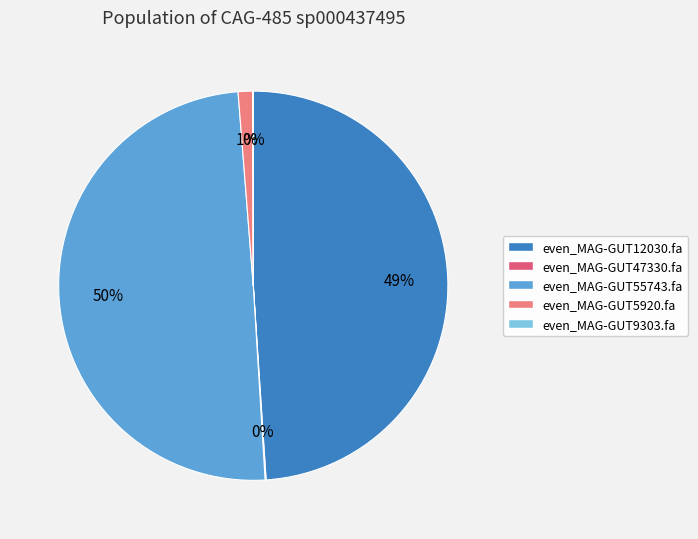

Does even_MAG-GUT5920.fa represent more than half of the total?

No